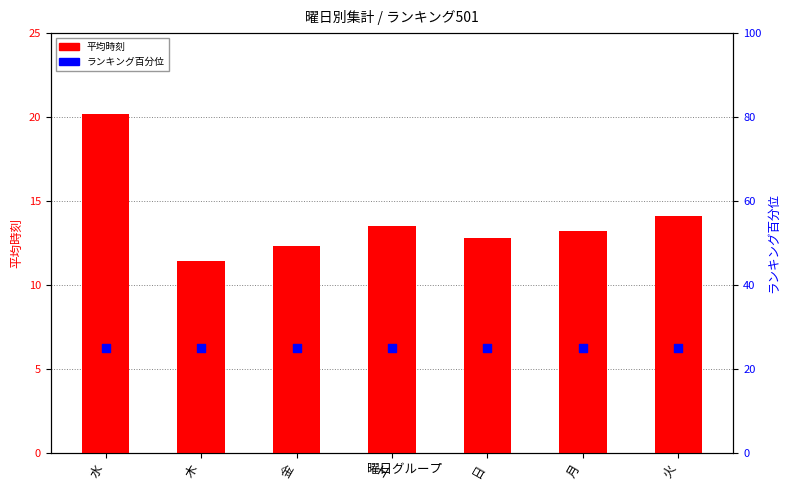

Which series contains the highest Y value?

ランキング百分位